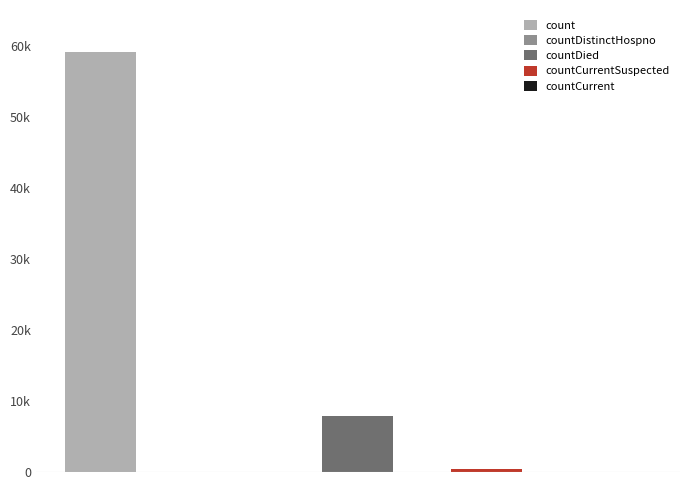

What is the difference between the maximum and second lowest values?

59100